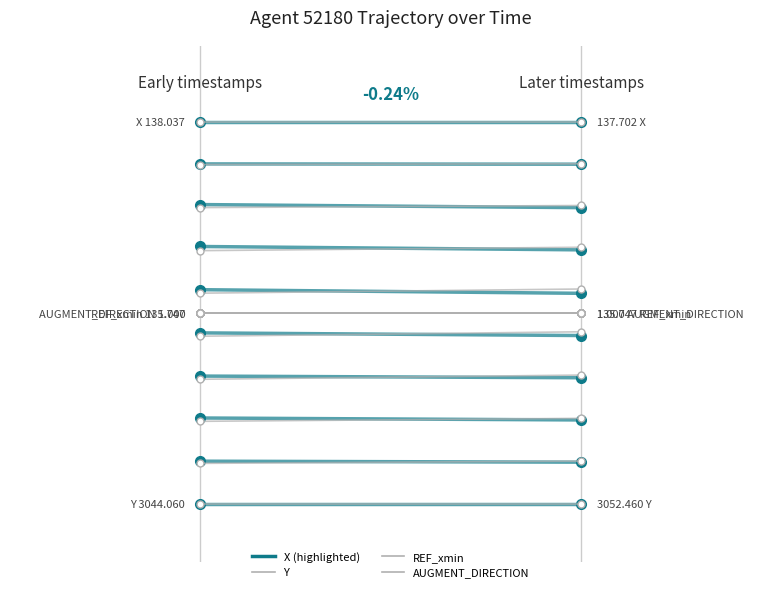

Is it true that AUGMENT_DIRECTION equals 0.1 at 0.2?

False